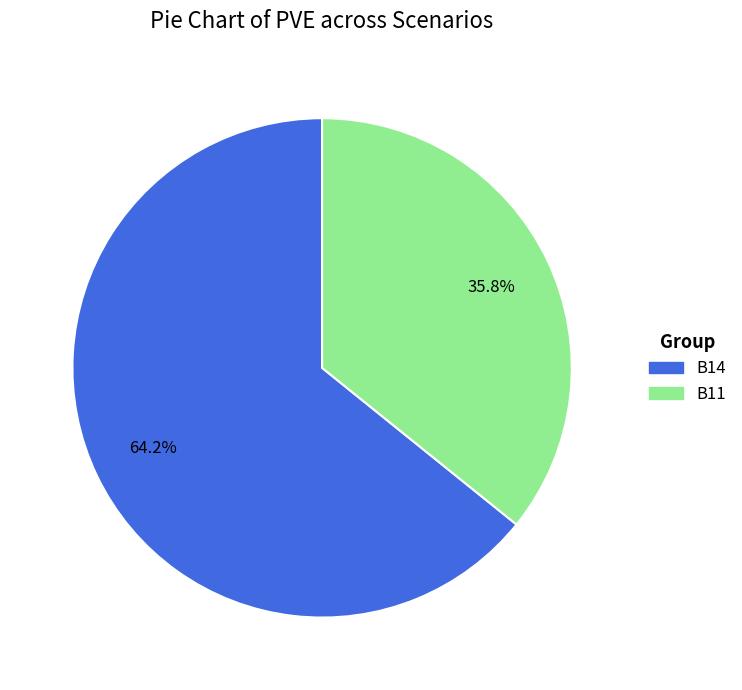

Does any single category account for the majority?

Yes